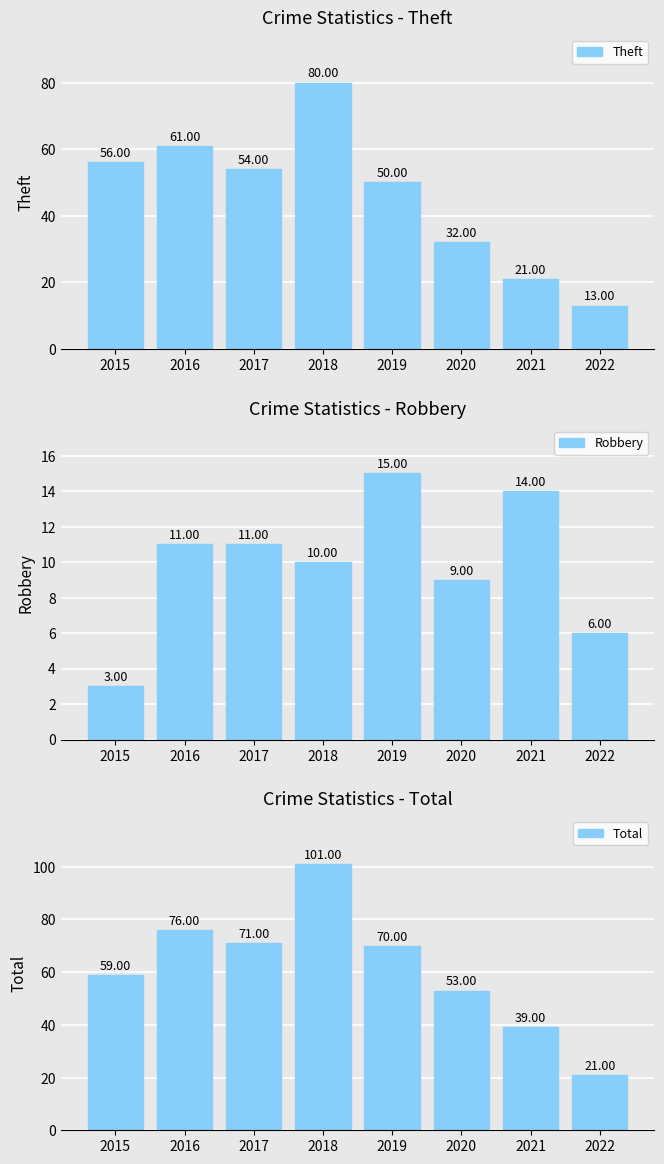

What is the difference between the highest and lowest values at 2017?

60